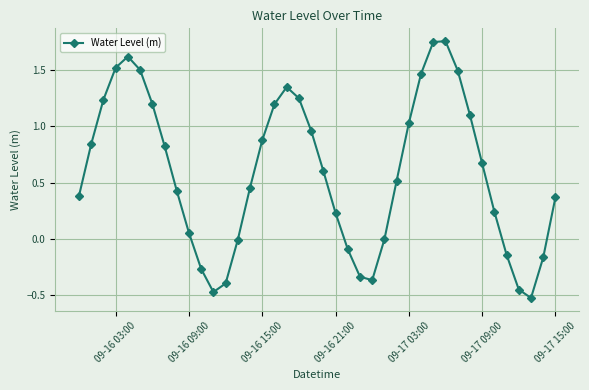

What is the difference between the maximum and minimum values?

2.3